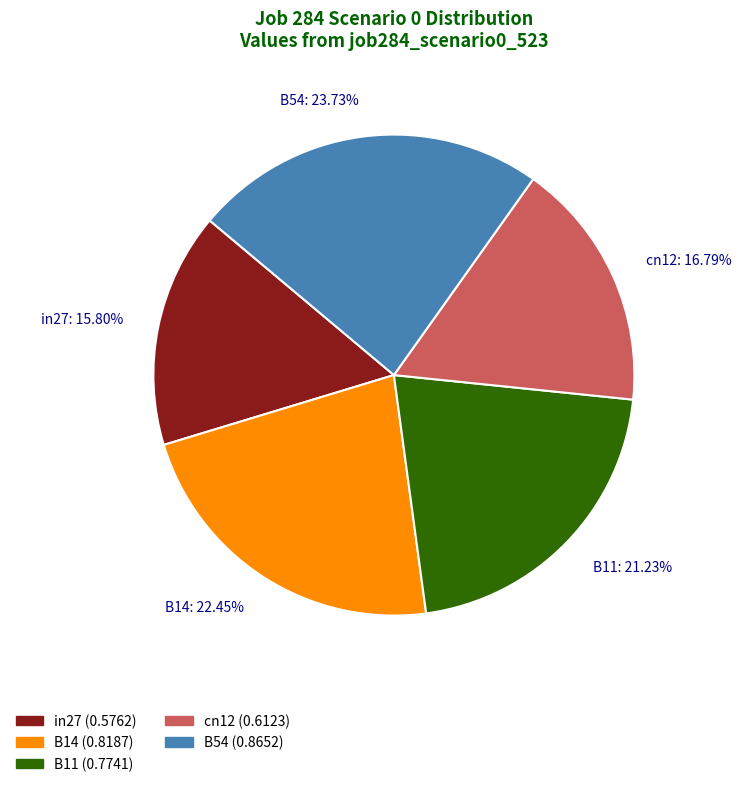

What percentage is the cn12 slice, to the nearest percent?

17%